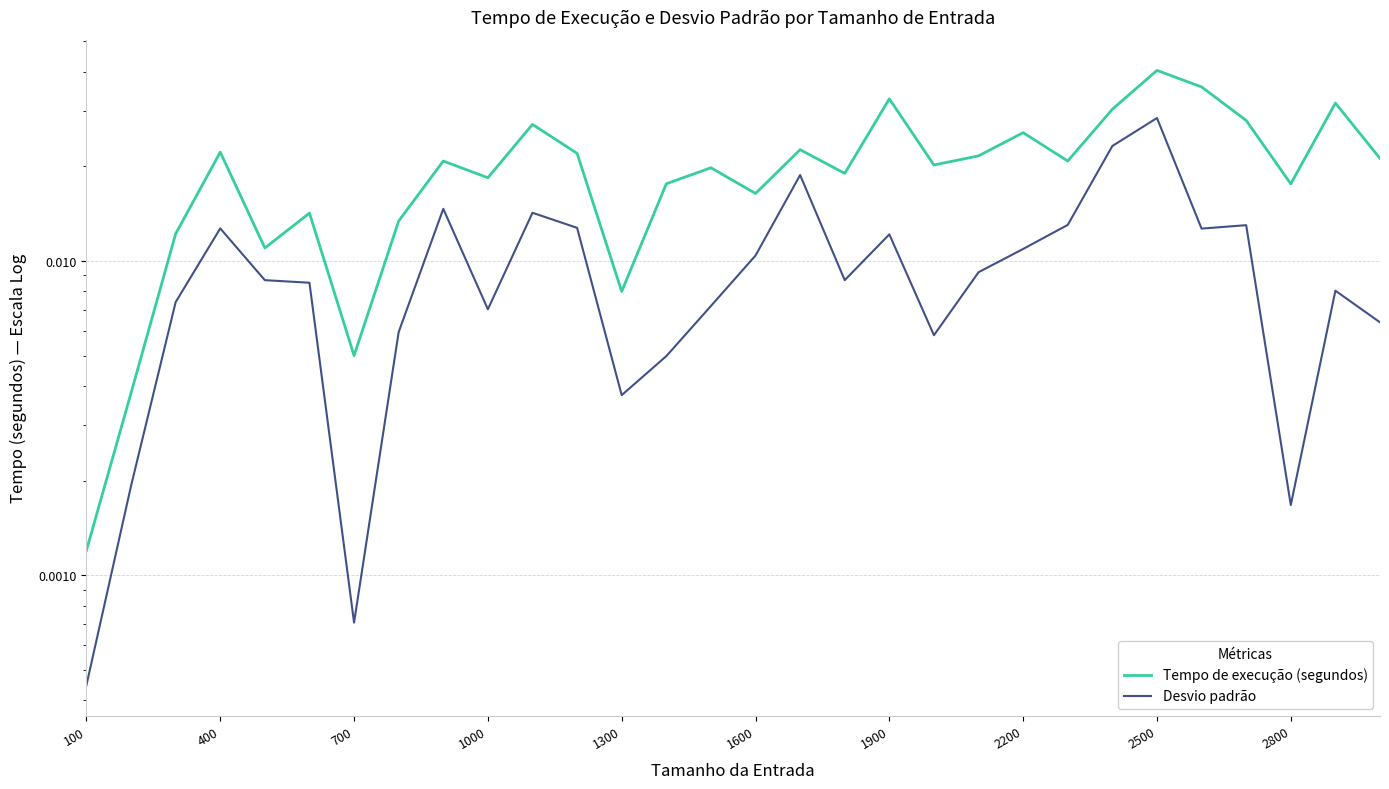

Is this an area chart (filled region under the line)?

No